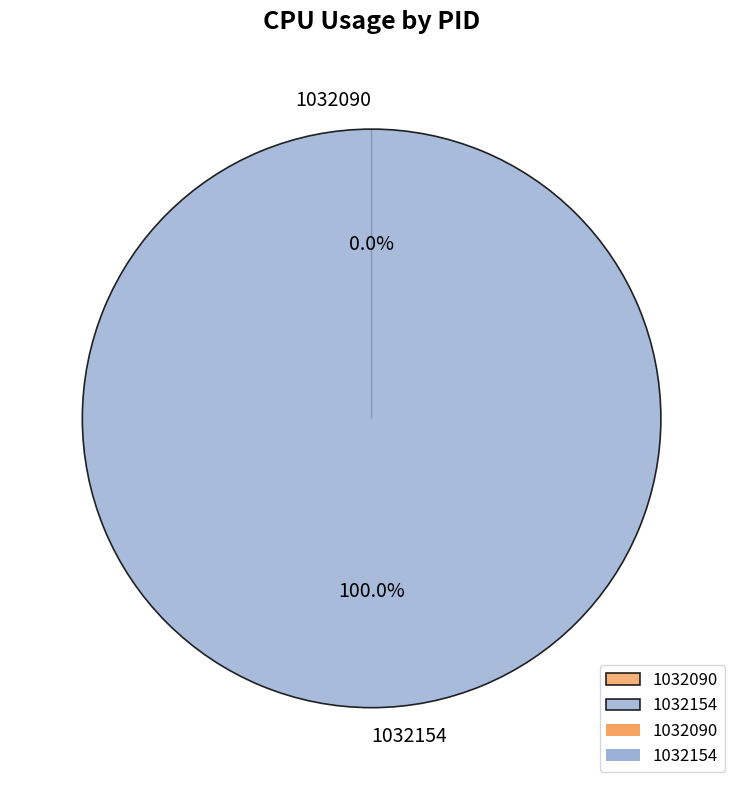

Which slice is the smallest?

1032090